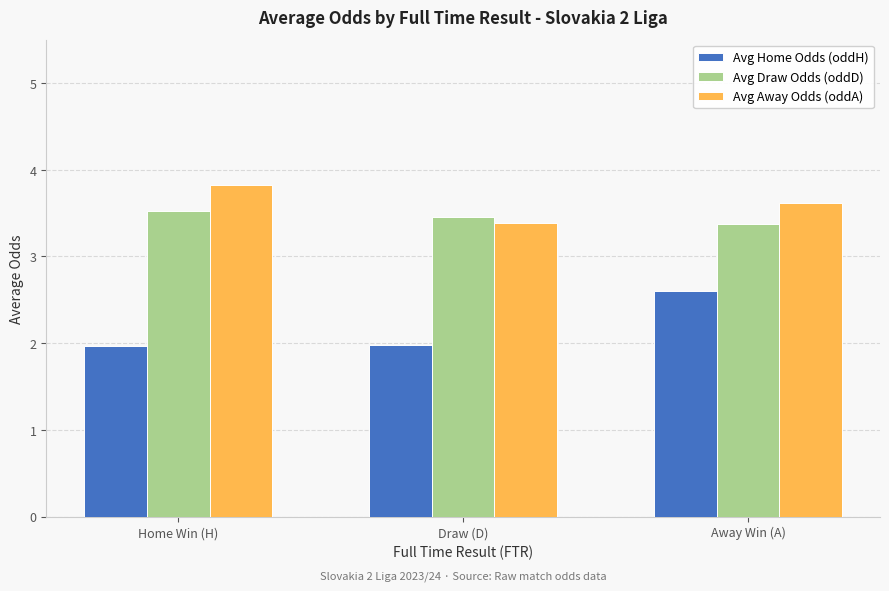

Which label corresponds to the largest value in the chart?

Home Win (H)